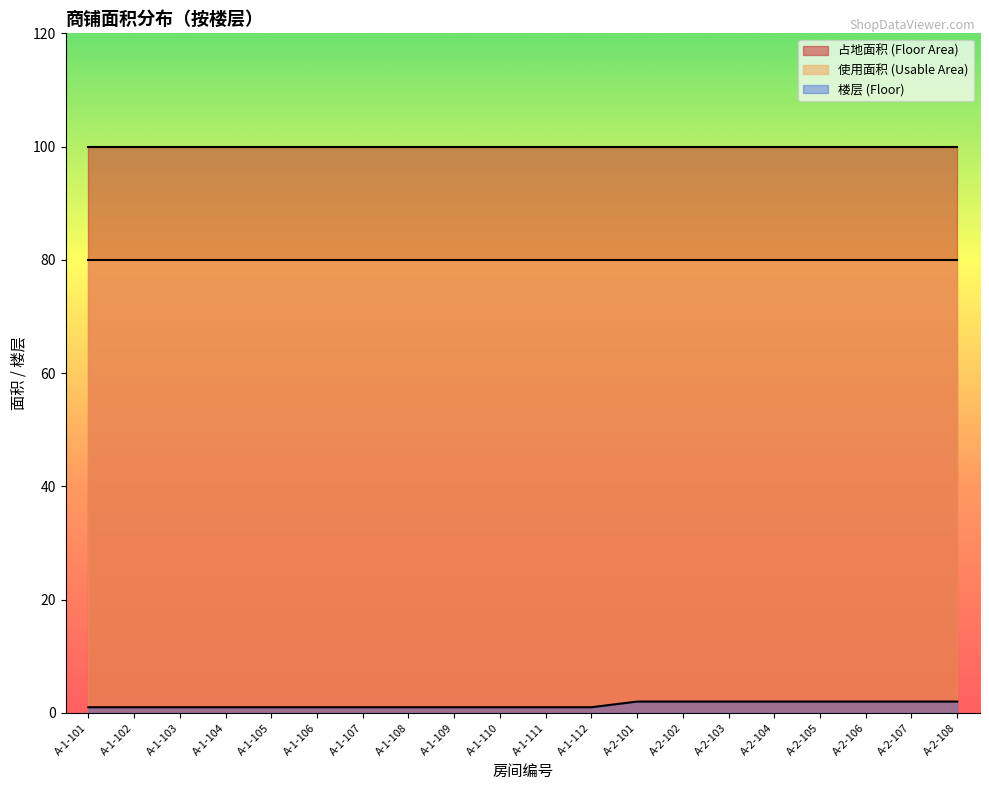

At A-1-112, list the series in order from largest to smallest.

占地面积 (Floor Area), 使用面积 (Usable Area), 楼层 (Floor)